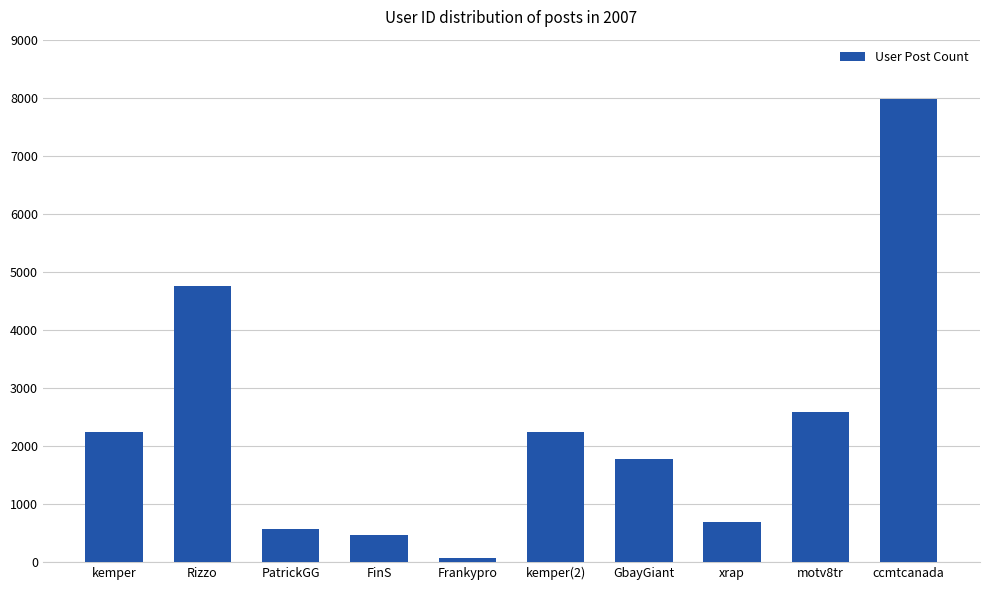

What is the smallest value displayed?

63